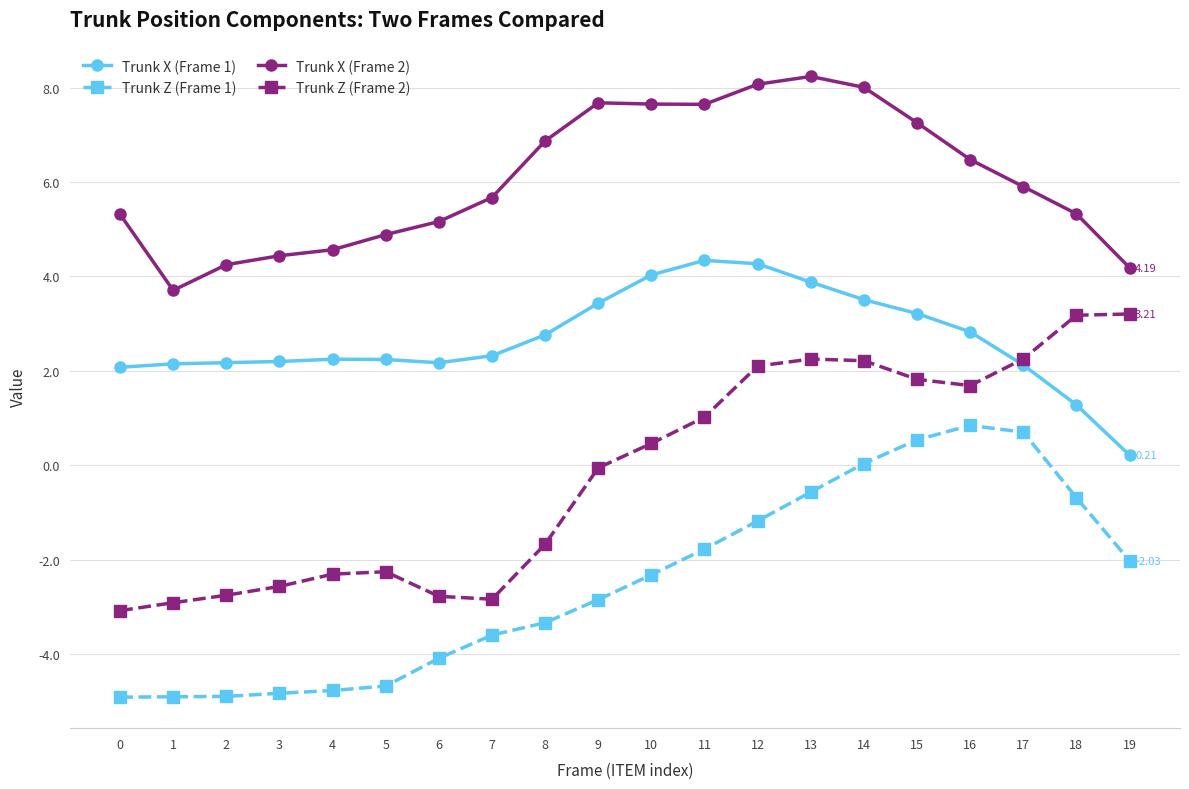

What is the value of the Trunk Z (Frame 1) point at the 12th from the left?

-1.8